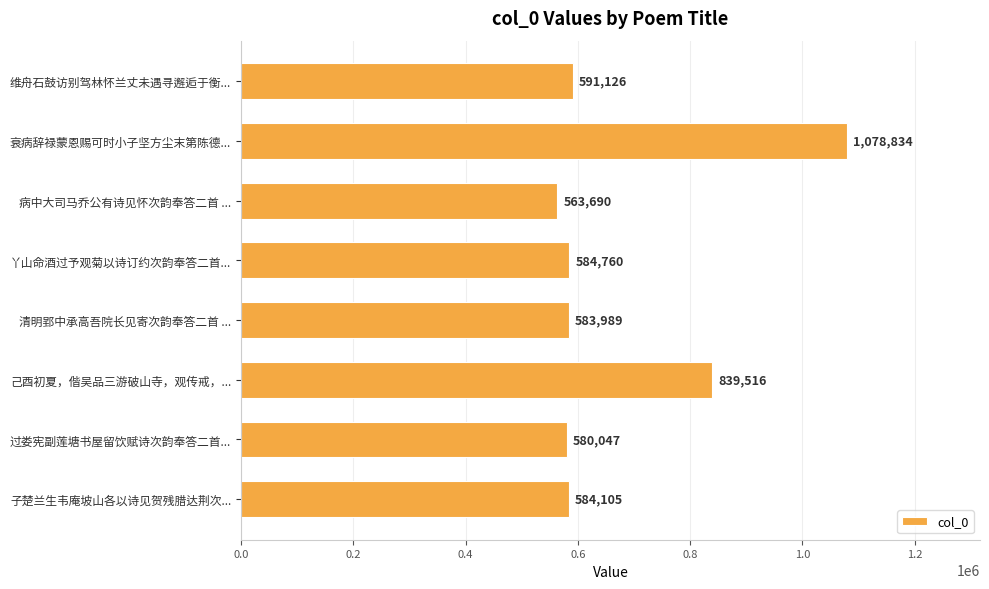

Rank the categories by value from lowest to highest.

病中大司马乔公有诗见怀次韵奉答二首 ..., 过娄宪副莲塘书屋留饮赋诗次韵奉答二首..., 清明郢中承高吾院长见寄次韵奉答二首 ..., 子楚兰生韦庵坡山各以诗见贺残腊达荆次..., 丫山命酒过予观菊以诗订约次韵奉答二首..., 维舟石鼓访别驾林怀兰丈未遇寻邂逅于衡..., 己酉初夏，偕吴品三游破山寺，观传戒，..., 衰病辞禄蒙恩赐可时小子坚方尘末第陈德...